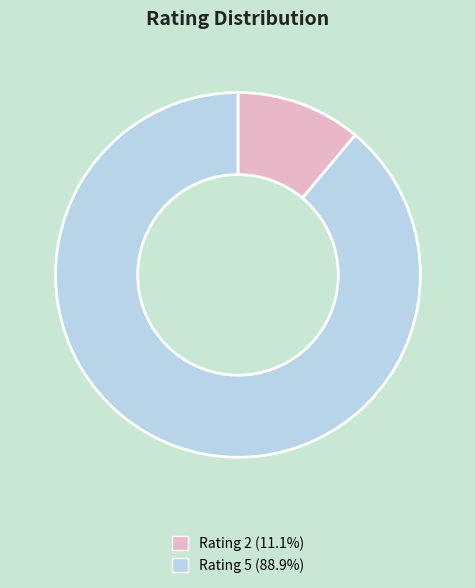

Is there a majority slice in this chart?

Yes